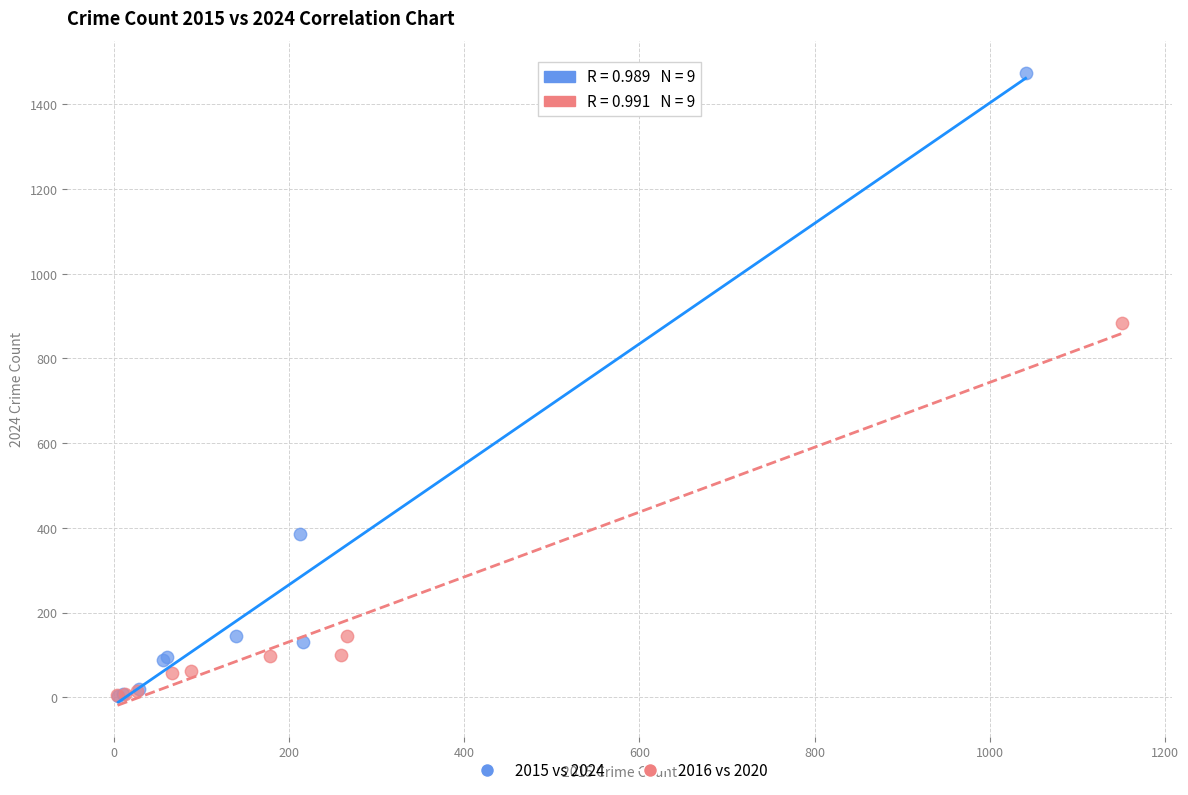

Which series reaches the maximum Y coordinate?

2015 vs 2024